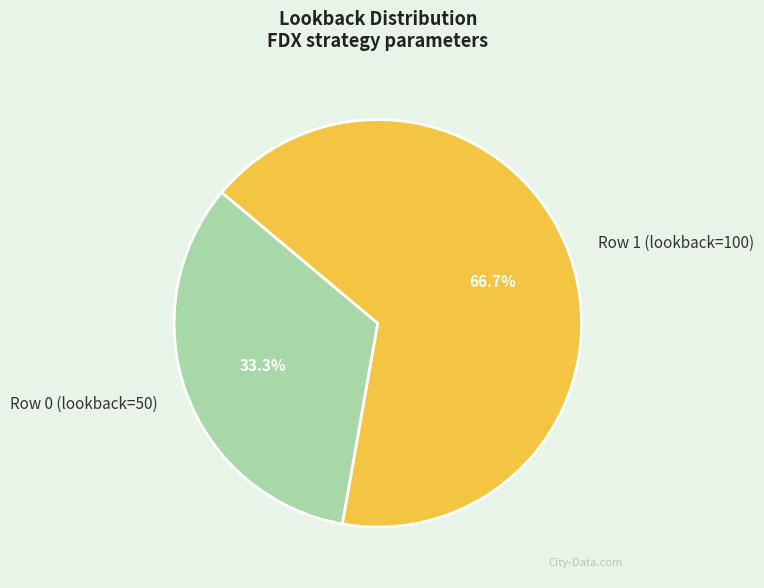

To the nearest percent, what percentage of the pie is Row 1 (lookback=100)?

67%